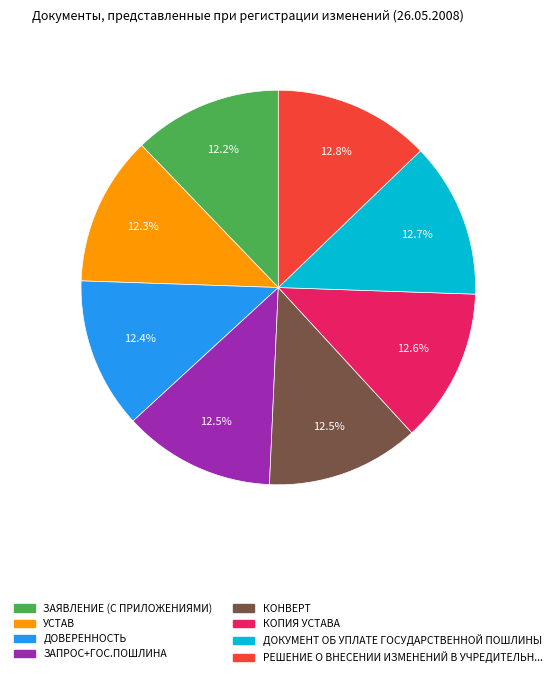

Is there a majority slice in this chart?

No